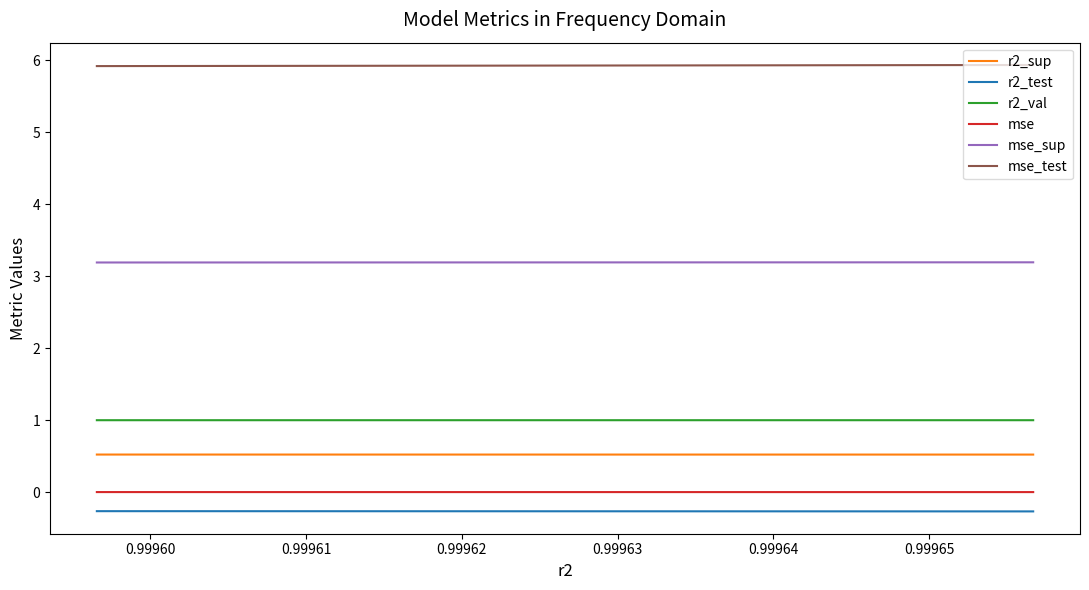

Which series has the largest total across all categories?

mse_test